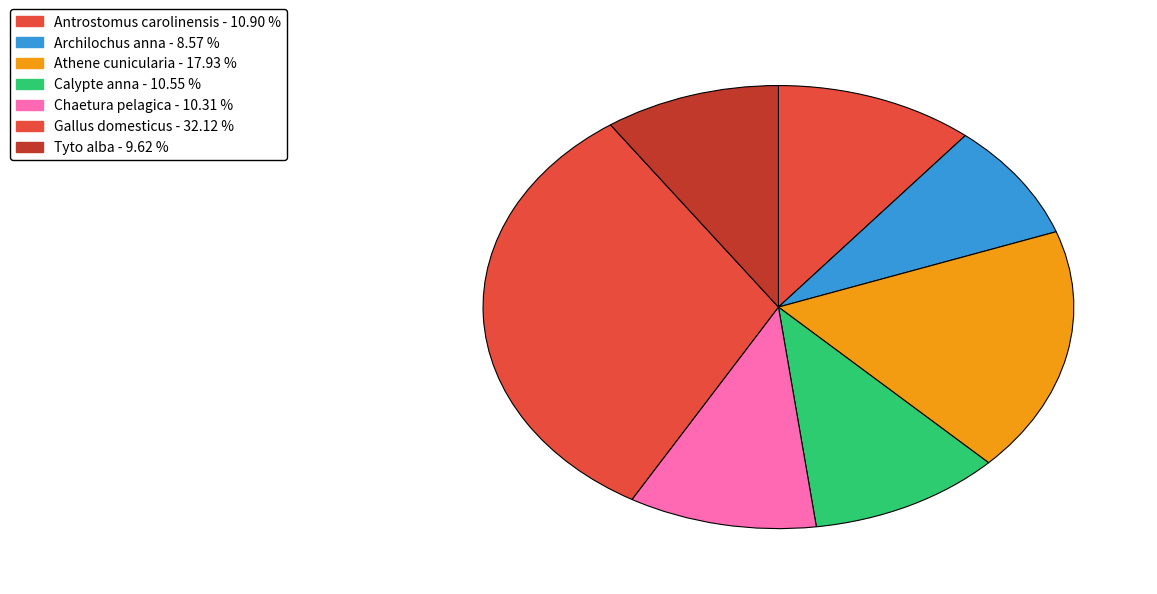

To the nearest percent, what is the difference between the Antrostomus carolinensis and Chaetura pelagica slice percentages?

1%